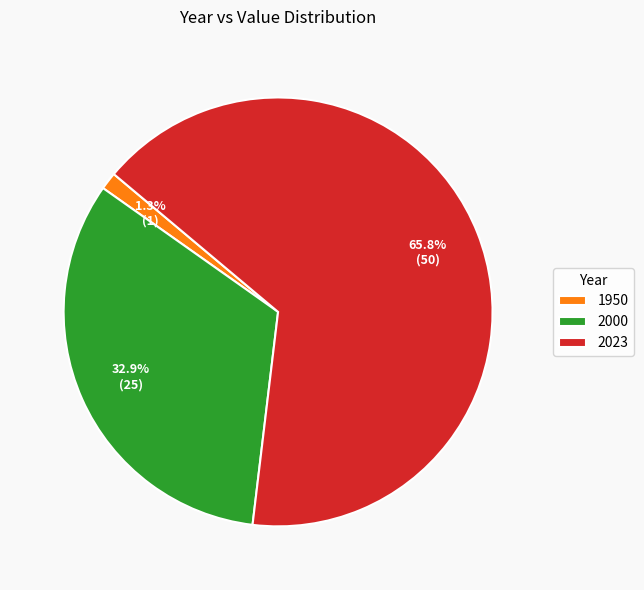

What portion of the pie excludes 1950?

98.7%